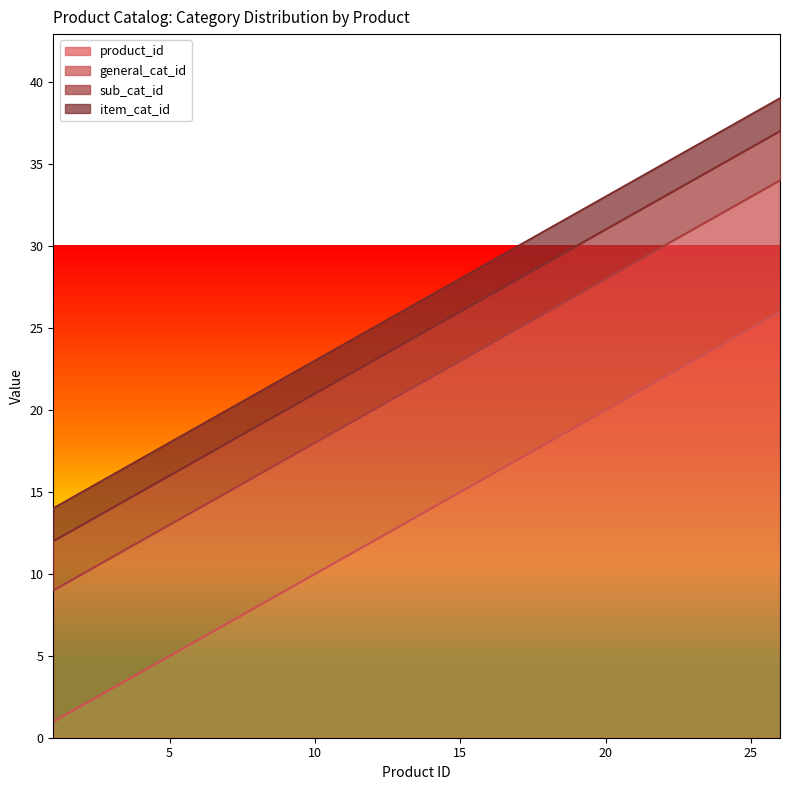

What is the lowest value of the sub_cat_id series?

3